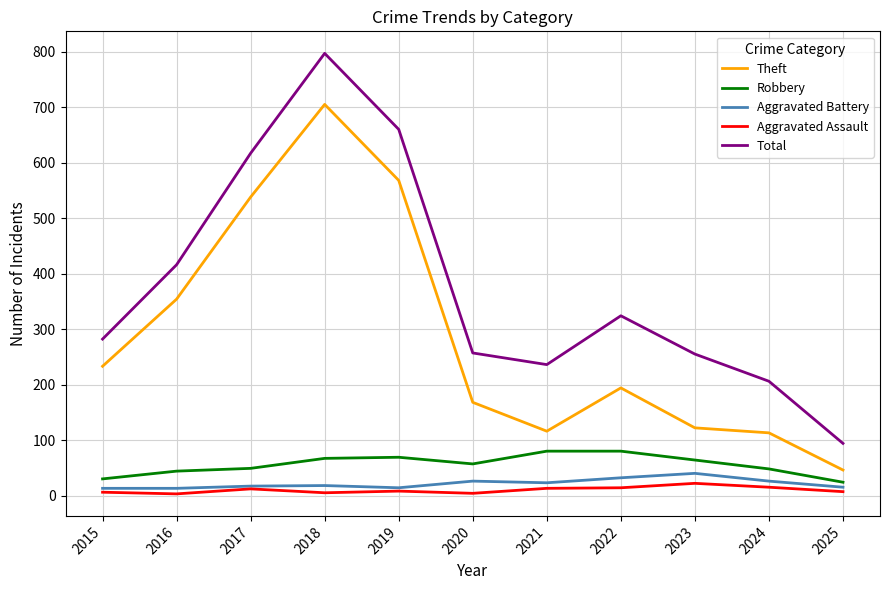

True or false: Theft and Robbery cross at least once.

False